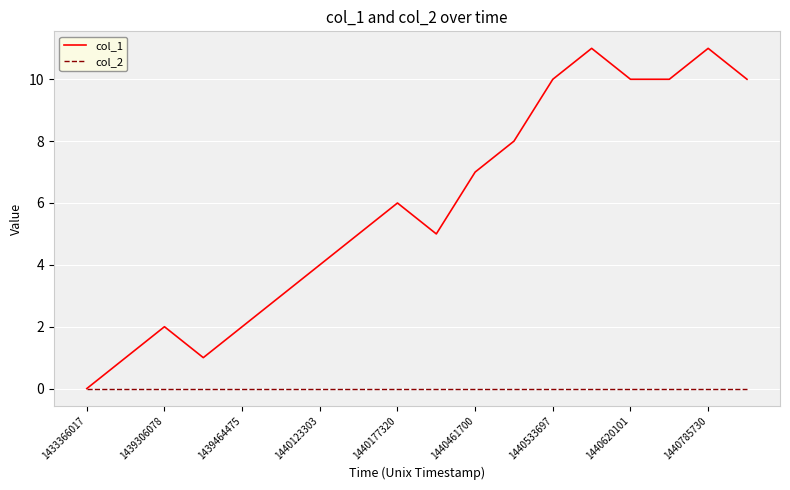

Which series has the largest total across all categories?

col_1